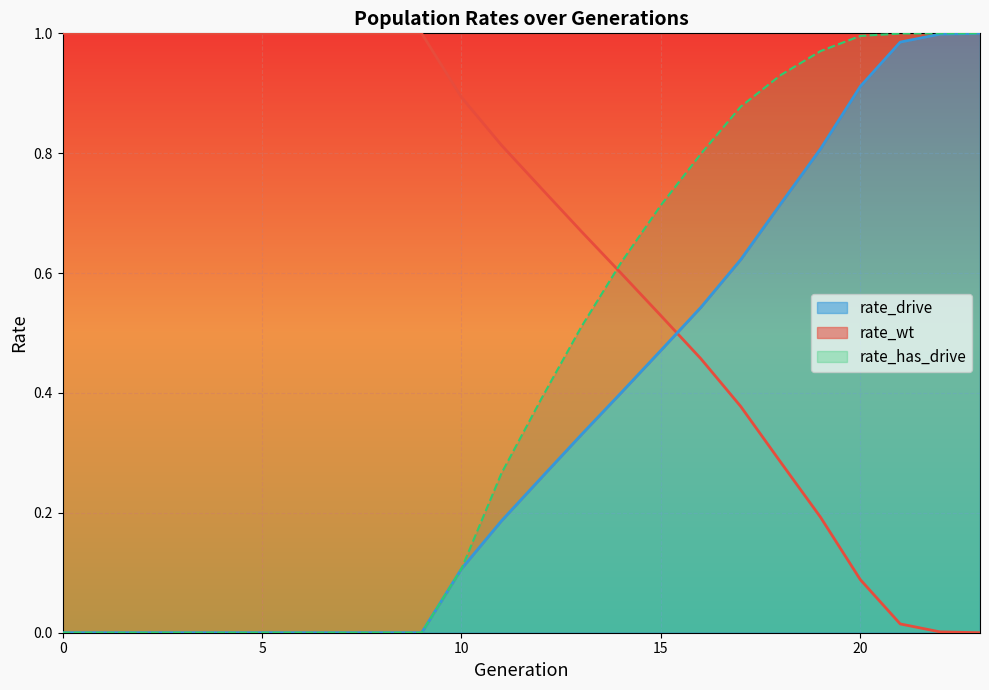

How many distinct data groups are displayed?

3